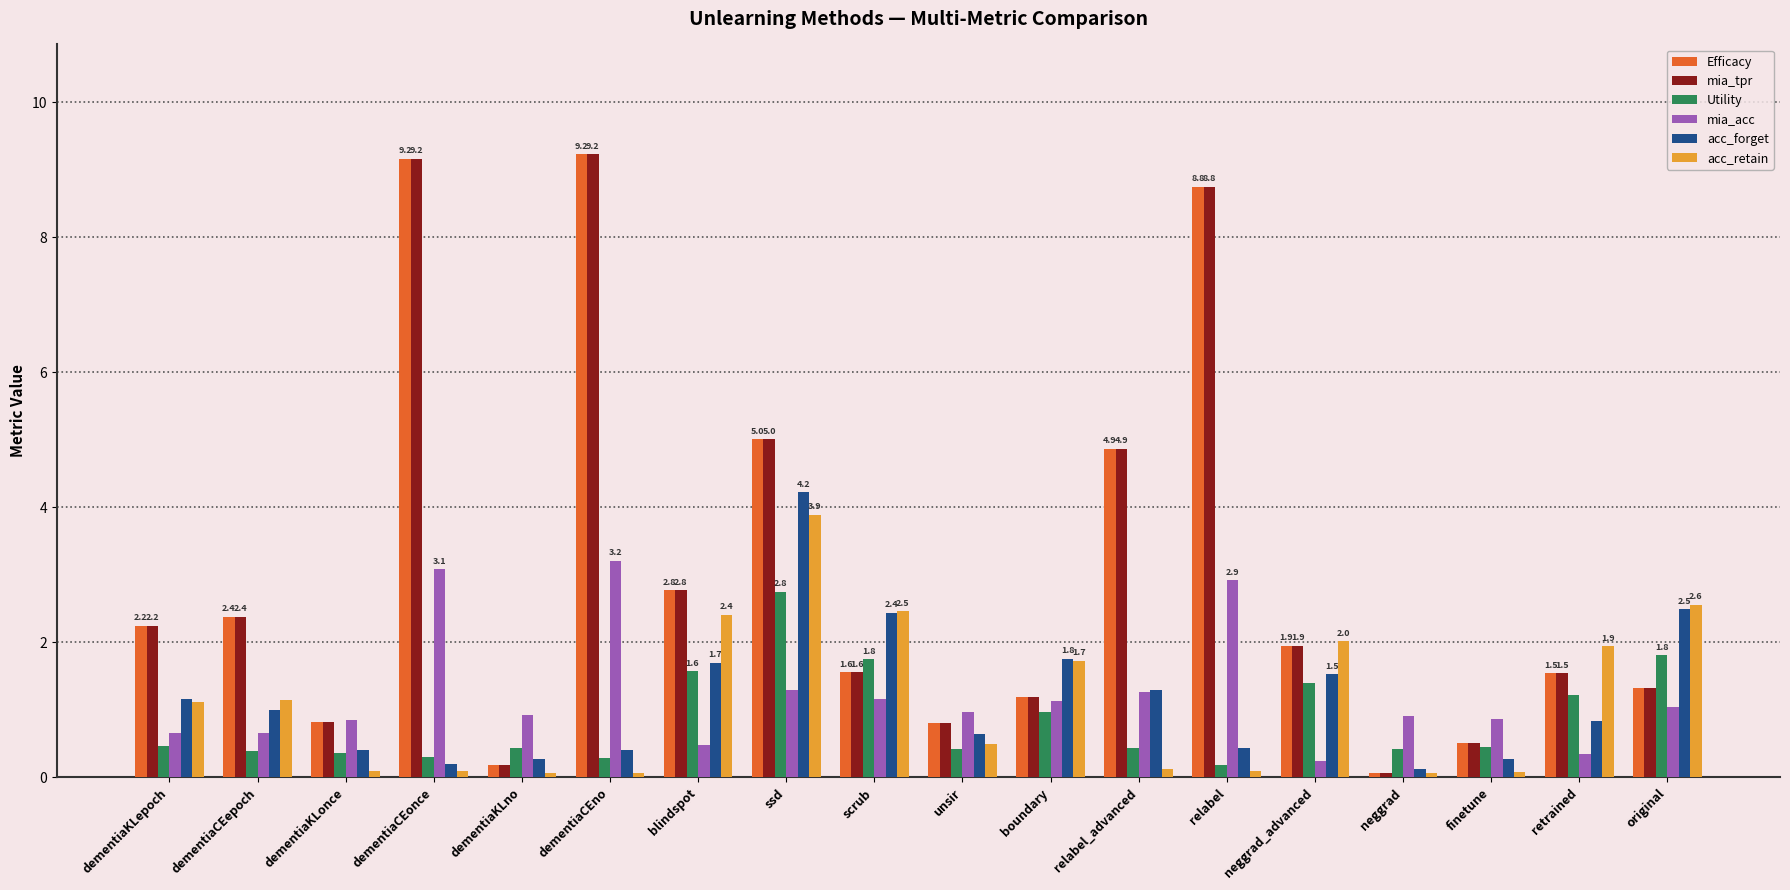

What are all the series names shown in the legend?

Efficacy, mia_tpr, Utility, mia_acc, acc_forget, acc_retain